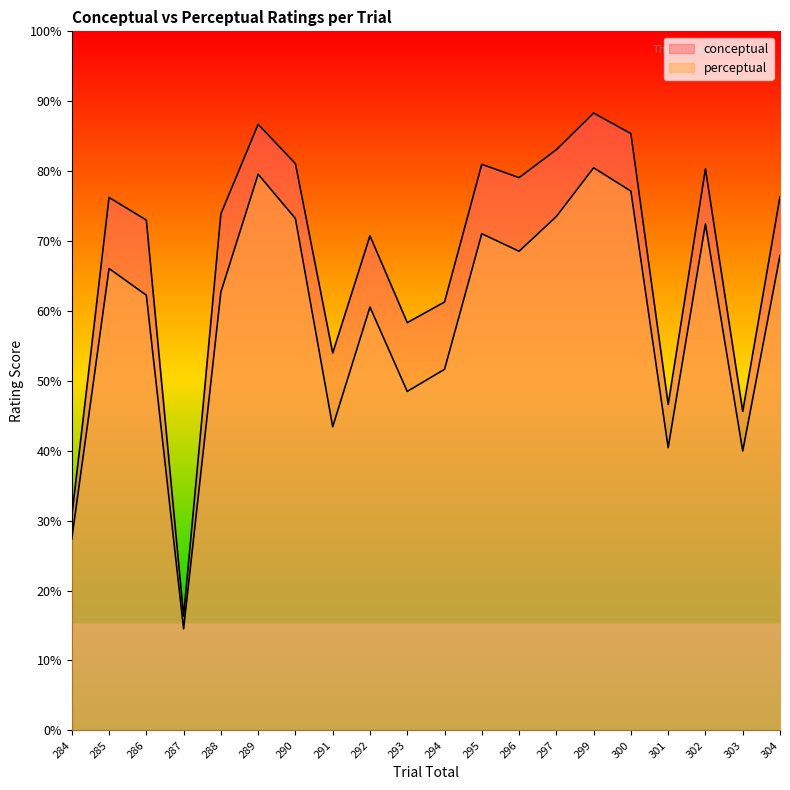

How many data points in perceptual are above 66?

10